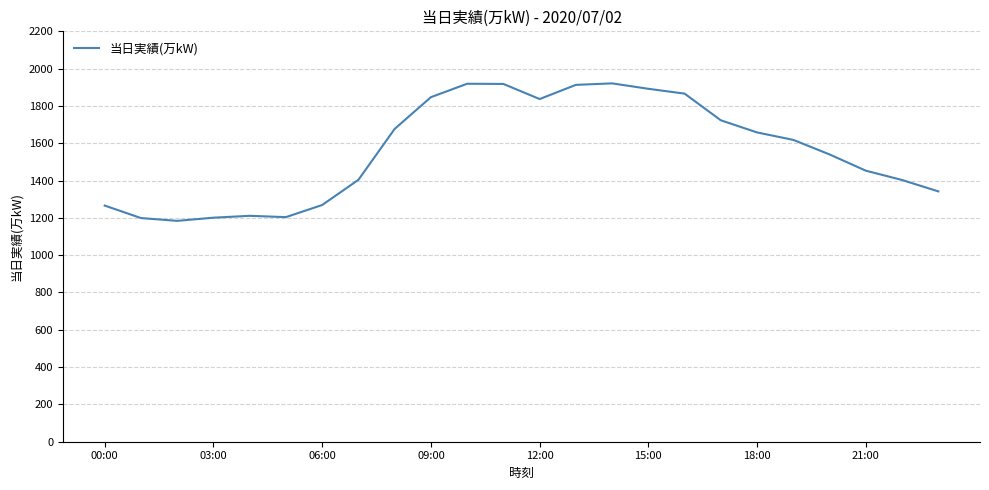

What is the difference between the maximum and minimum values?

737